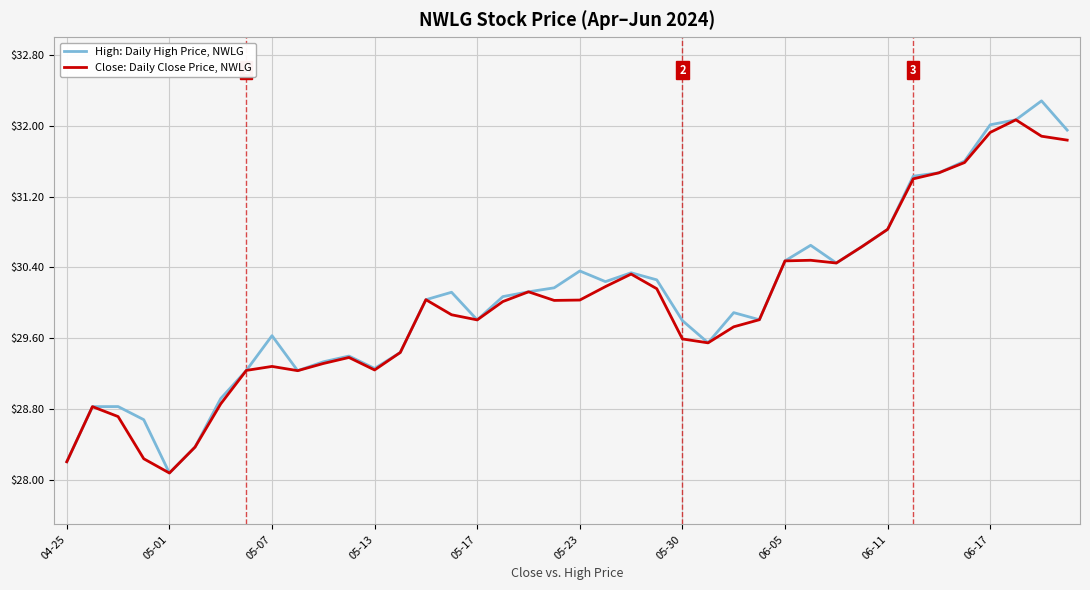

List the series in order of their peak value, highest first.

High: Daily High Price, NWLG, Close: Daily Close Price, NWLG